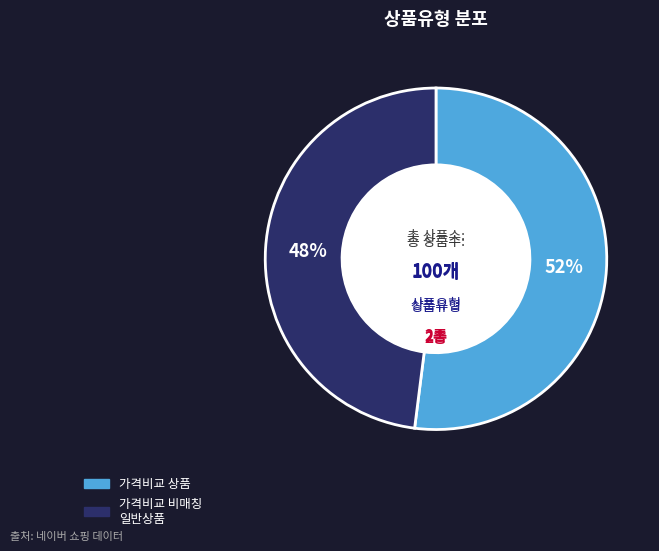

Is there any slice that represents more than half of the pie?

Yes